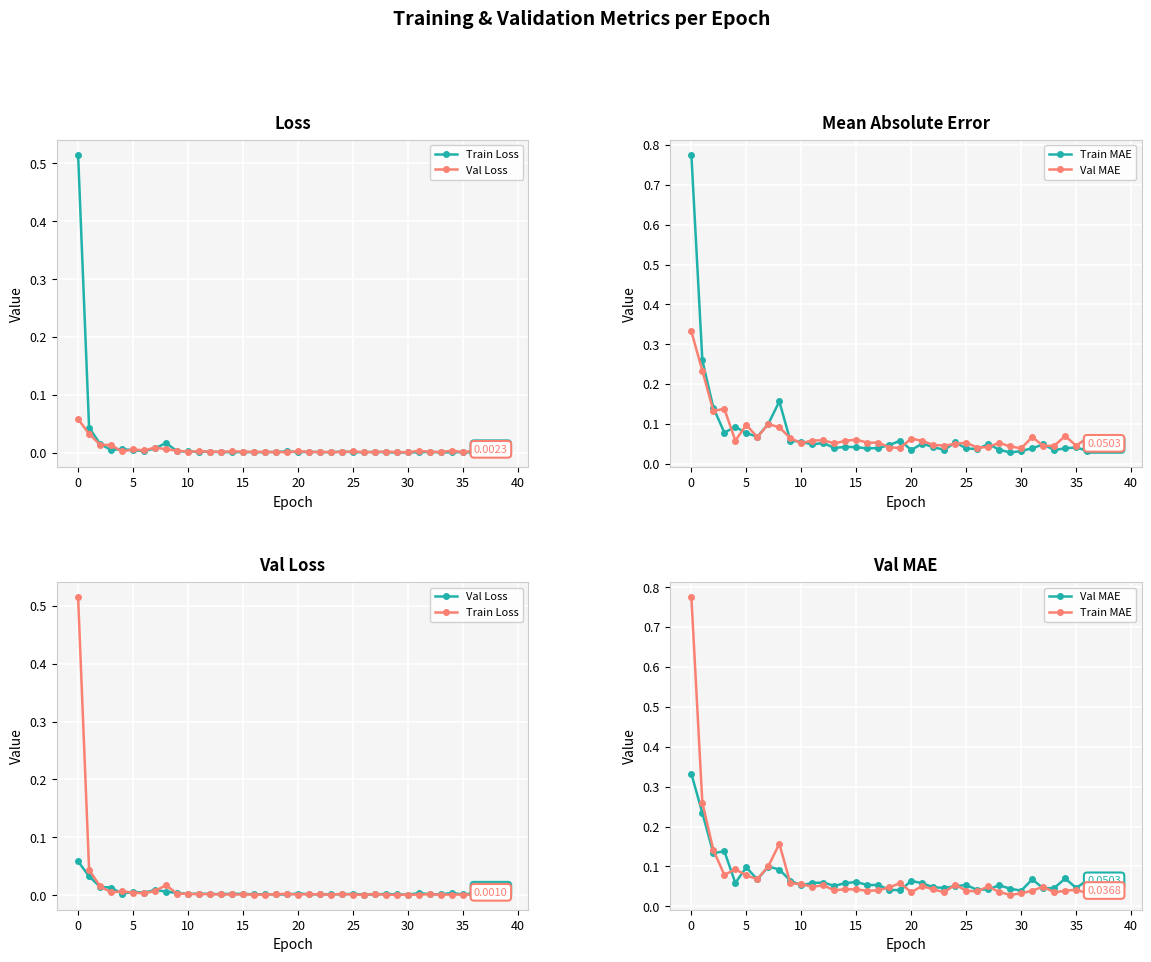

Which series changed the most between 13 and 32?

Train MAE